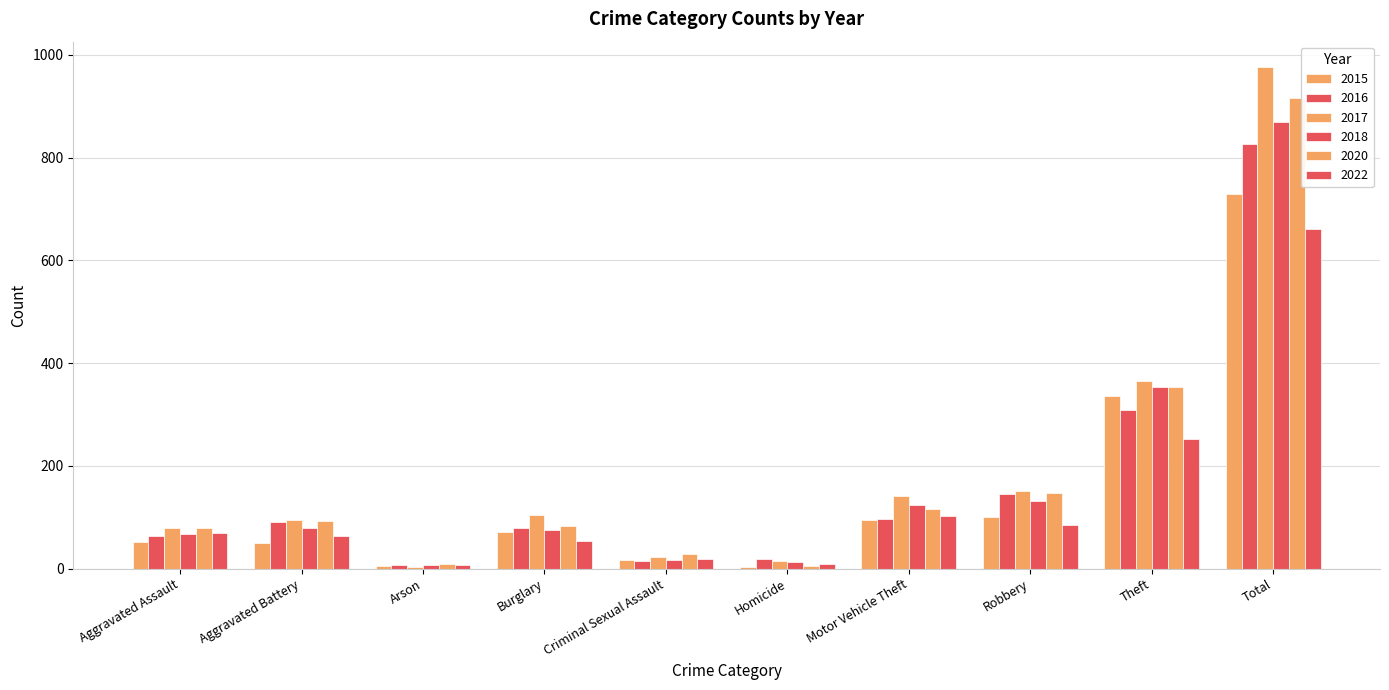

What is the label of the 3rd bar from the left?

Arson